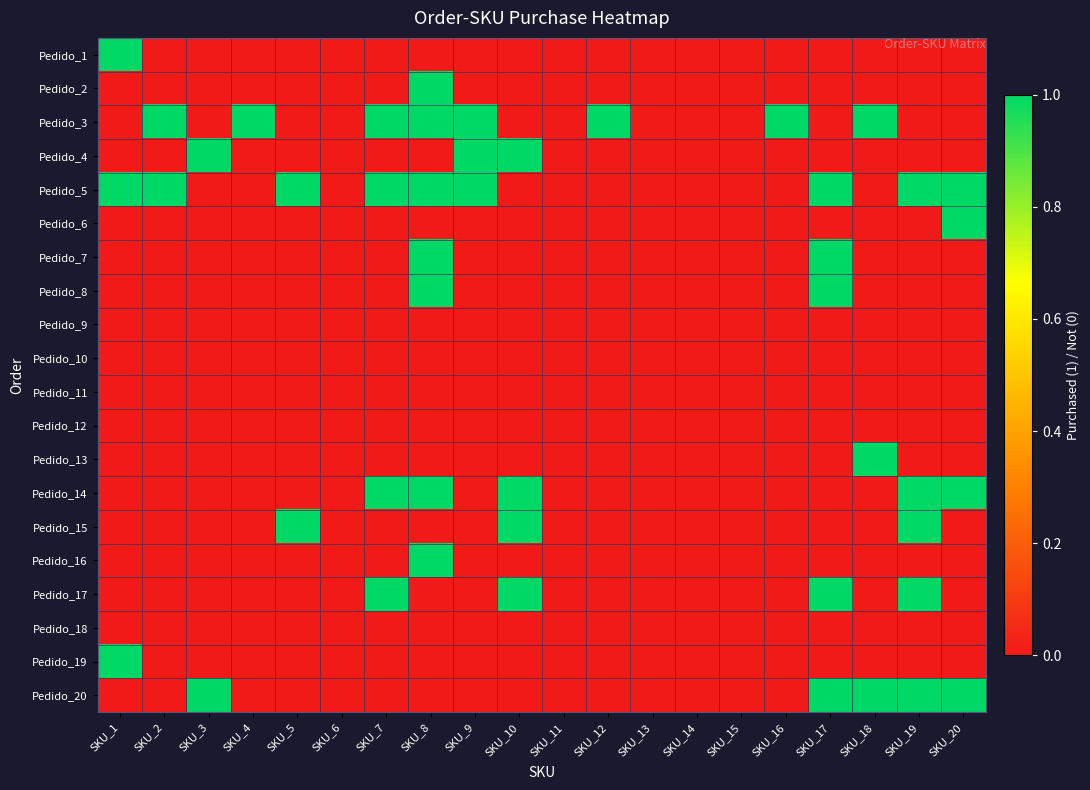

Reading left to right, transcribe all the data shown in this chart.

Pedido_1: SKU_1=1	SKU_2=0	SKU_3=0	SKU_4=0	SKU_5=0	SKU_6=0	SKU_7=0	SKU_8=0	SKU_9=0	SKU_10=0	SKU_11=0	SKU_12=0	SKU_13=0	SKU_14=0	SKU_15=0	SKU_16=0	SKU_17=0	SKU_18=0	SKU_19=0	SKU_20=0
Pedido_2: SKU_1=0	SKU_2=0	SKU_3=0	SKU_4=0	SKU_5=0	SKU_6=0	SKU_7=0	SKU_8=1	SKU_9=0	SKU_10=0	SKU_11=0	SKU_12=0	SKU_13=0	SKU_14=0	SKU_15=0	SKU_16=0	SKU_17=0	SKU_18=0	SKU_19=0	SKU_20=0
Pedido_3: SKU_1=0	SKU_2=1	SKU_3=0	SKU_4=1	SKU_5=0	SKU_6=0	SKU_7=1	SKU_8=1	SKU_9=1	SKU_10=0	SKU_11=0	SKU_12=1	SKU_13=0	SKU_14=0	SKU_15=0	SKU_16=1	SKU_17=0	SKU_18=1	SKU_19=0	SKU_20=0
Pedido_4: SKU_1=0	SKU_2=0	SKU_3=1	SKU_4=0	SKU_5=0	SKU_6=0	SKU_7=0	SKU_8=0	SKU_9=1	SKU_10=1	SKU_11=0	SKU_12=0	SKU_13=0	SKU_14=0	SKU_15=0	SKU_16=0	SKU_17=0	SKU_18=0	SKU_19=0	SKU_20=0
Pedido_5: SKU_1=1	SKU_2=1	SKU_3=0	SKU_4=0	SKU_5=1	SKU_6=0	SKU_7=1	SKU_8=1	SKU_9=1	SKU_10=0	SKU_11=0	SKU_12=0	SKU_13=0	SKU_14=0	SKU_15=0	SKU_16=0	SKU_17=1	SKU_18=0	SKU_19=1	SKU_20=1
Pedido_6: SKU_1=0	SKU_2=0	SKU_3=0	SKU_4=0	SKU_5=0	SKU_6=0	SKU_7=0	SKU_8=0	SKU_9=0	SKU_10=0	SKU_11=0	SKU_12=0	SKU_13=0	SKU_14=0	SKU_15=0	SKU_16=0	SKU_17=0	SKU_18=0	SKU_19=0	SKU_20=1
Pedido_7: SKU_1=0	SKU_2=0	SKU_3=0	SKU_4=0	SKU_5=0	SKU_6=0	SKU_7=0	SKU_8=1	SKU_9=0	SKU_10=0	SKU_11=0	SKU_12=0	SKU_13=0	SKU_14=0	SKU_15=0	SKU_16=0	SKU_17=1	SKU_18=0	SKU_19=0	SKU_20=0
Pedido_8: SKU_1=0	SKU_2=0	SKU_3=0	SKU_4=0	SKU_5=0	SKU_6=0	SKU_7=0	SKU_8=1	SKU_9=0	SKU_10=0	SKU_11=0	SKU_12=0	SKU_13=0	SKU_14=0	SKU_15=0	SKU_16=0	SKU_17=1	SKU_18=0	SKU_19=0	SKU_20=0
Pedido_9: SKU_1=0	SKU_2=0	SKU_3=0	SKU_4=0	SKU_5=0	SKU_6=0	SKU_7=0	SKU_8=0	SKU_9=0	SKU_10=0	SKU_11=0	SKU_12=0	SKU_13=0	SKU_14=0	SKU_15=0	SKU_16=0	SKU_17=0	SKU_18=0	SKU_19=0	SKU_20=0
Pedido_10: SKU_1=0	SKU_2=0	SKU_3=0	SKU_4=0	SKU_5=0	SKU_6=0	SKU_7=0	SKU_8=0	SKU_9=0	SKU_10=0	SKU_11=0	SKU_12=0	SKU_13=0	SKU_14=0	SKU_15=0	SKU_16=0	SKU_17=0	SKU_18=0	SKU_19=0	SKU_20=0
Pedido_11: SKU_1=0	SKU_2=0	SKU_3=0	SKU_4=0	SKU_5=0	SKU_6=0	SKU_7=0	SKU_8=0	SKU_9=0	SKU_10=0	SKU_11=0	SKU_12=0	SKU_13=0	SKU_14=0	SKU_15=0	SKU_16=0	SKU_17=0	SKU_18=0	SKU_19=0	SKU_20=0
Pedido_12: SKU_1=0	SKU_2=0	SKU_3=0	SKU_4=0	SKU_5=0	SKU_6=0	SKU_7=0	SKU_8=0	SKU_9=0	SKU_10=0	SKU_11=0	SKU_12=0	SKU_13=0	SKU_14=0	SKU_15=0	SKU_16=0	SKU_17=0	SKU_18=0	SKU_19=0	SKU_20=0
Pedido_13: SKU_1=0	SKU_2=0	SKU_3=0	SKU_4=0	SKU_5=0	SKU_6=0	SKU_7=0	SKU_8=0	SKU_9=0	SKU_10=0	SKU_11=0	SKU_12=0	SKU_13=0	SKU_14=0	SKU_15=0	SKU_16=0	SKU_17=0	SKU_18=1	SKU_19=0	SKU_20=0
Pedido_14: SKU_1=0	SKU_2=0	SKU_3=0	SKU_4=0	SKU_5=0	SKU_6=0	SKU_7=1	SKU_8=1	SKU_9=0	SKU_10=1	SKU_11=0	SKU_12=0	SKU_13=0	SKU_14=0	SKU_15=0	SKU_16=0	SKU_17=0	SKU_18=0	SKU_19=1	SKU_20=1
Pedido_15: SKU_1=0	SKU_2=0	SKU_3=0	SKU_4=0	SKU_5=1	SKU_6=0	SKU_7=0	SKU_8=0	SKU_9=0	SKU_10=1	SKU_11=0	SKU_12=0	SKU_13=0	SKU_14=0	SKU_15=0	SKU_16=0	SKU_17=0	SKU_18=0	SKU_19=1	SKU_20=0
Pedido_16: SKU_1=0	SKU_2=0	SKU_3=0	SKU_4=0	SKU_5=0	SKU_6=0	SKU_7=0	SKU_8=1	SKU_9=0	SKU_10=0	SKU_11=0	SKU_12=0	SKU_13=0	SKU_14=0	SKU_15=0	SKU_16=0	SKU_17=0	SKU_18=0	SKU_19=0	SKU_20=0
Pedido_17: SKU_1=0	SKU_2=0	SKU_3=0	SKU_4=0	SKU_5=0	SKU_6=0	SKU_7=1	SKU_8=0	SKU_9=0	SKU_10=1	SKU_11=0	SKU_12=0	SKU_13=0	SKU_14=0	SKU_15=0	SKU_16=0	SKU_17=1	SKU_18=0	SKU_19=1	SKU_20=0
Pedido_18: SKU_1=0	SKU_2=0	SKU_3=0	SKU_4=0	SKU_5=0	SKU_6=0	SKU_7=0	SKU_8=0	SKU_9=0	SKU_10=0	SKU_11=0	SKU_12=0	SKU_13=0	SKU_14=0	SKU_15=0	SKU_16=0	SKU_17=0	SKU_18=0	SKU_19=0	SKU_20=0
Pedido_19: SKU_1=1	SKU_2=0	SKU_3=0	SKU_4=0	SKU_5=0	SKU_6=0	SKU_7=0	SKU_8=0	SKU_9=0	SKU_10=0	SKU_11=0	SKU_12=0	SKU_13=0	SKU_14=0	SKU_15=0	SKU_16=0	SKU_17=0	SKU_18=0	SKU_19=0	SKU_20=0
Pedido_20: SKU_1=0	SKU_2=0	SKU_3=1	SKU_4=0	SKU_5=0	SKU_6=0	SKU_7=0	SKU_8=0	SKU_9=0	SKU_10=0	SKU_11=0	SKU_12=0	SKU_13=0	SKU_14=0	SKU_15=0	SKU_16=0	SKU_17=1	SKU_18=1	SKU_19=1	SKU_20=1